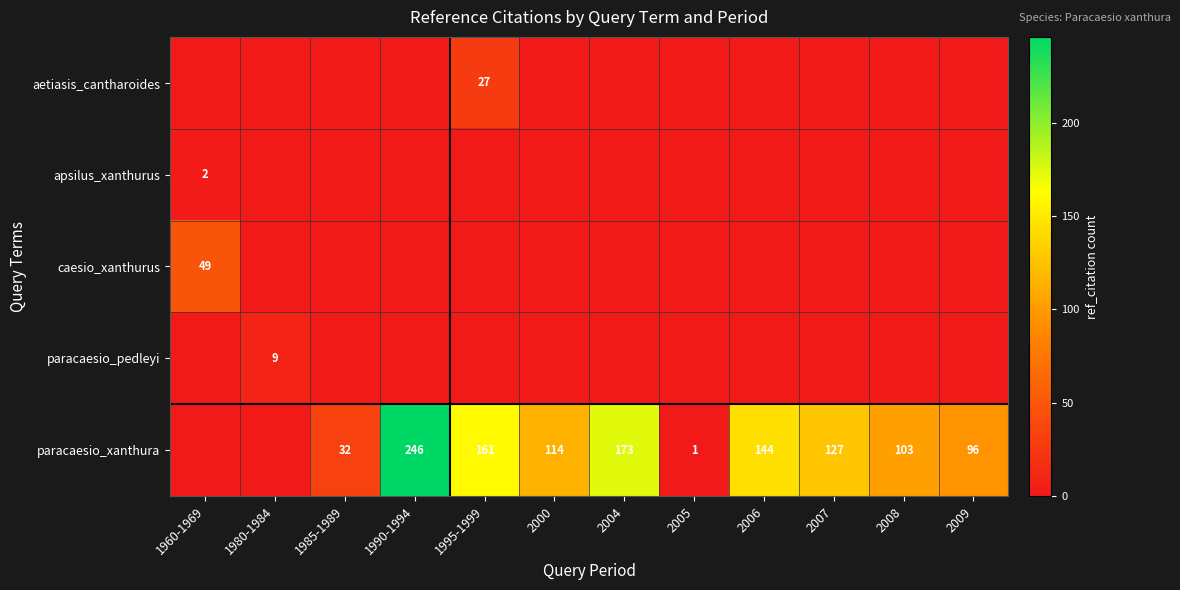

The value of paracaesio_xanthura at 2004 is 173. True or false?

True